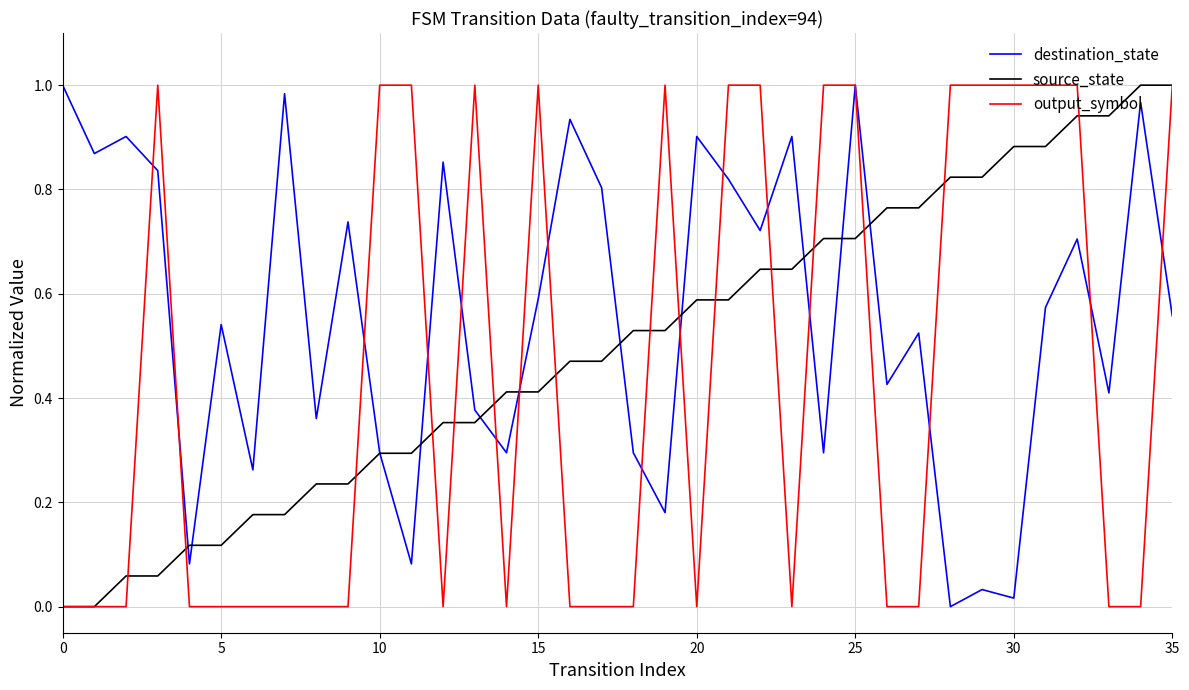

Which series has the largest total across all categories?

destination_state